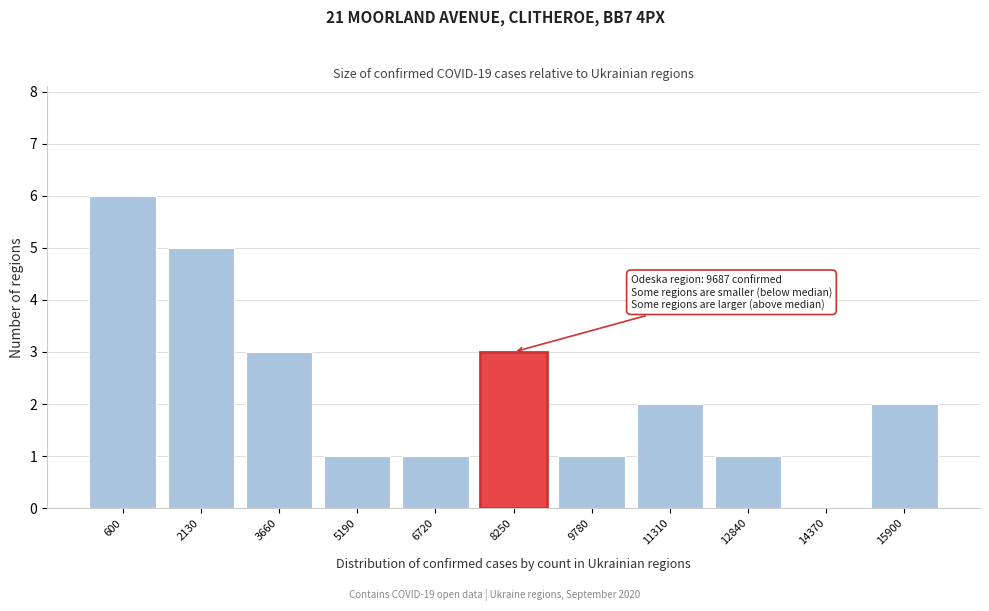

Reading right to left, what are all the values shown in this chart?

15900=2	14370=0	12840=1	11310=2	9780=1	8250=3	6720=1	5190=1	3660=3	2130=5	600=6